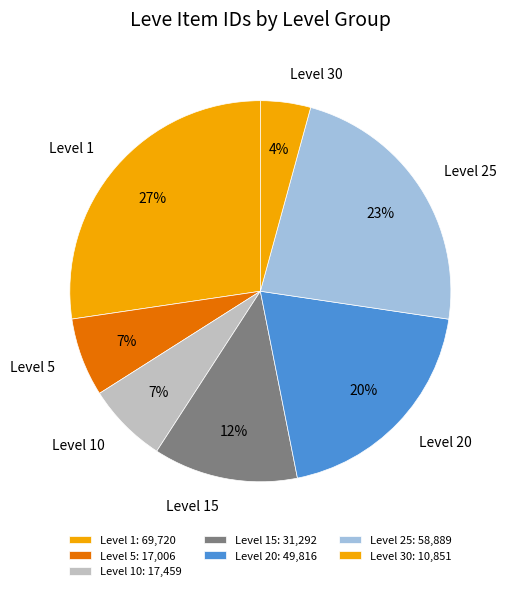

Does any single category account for the majority?

No